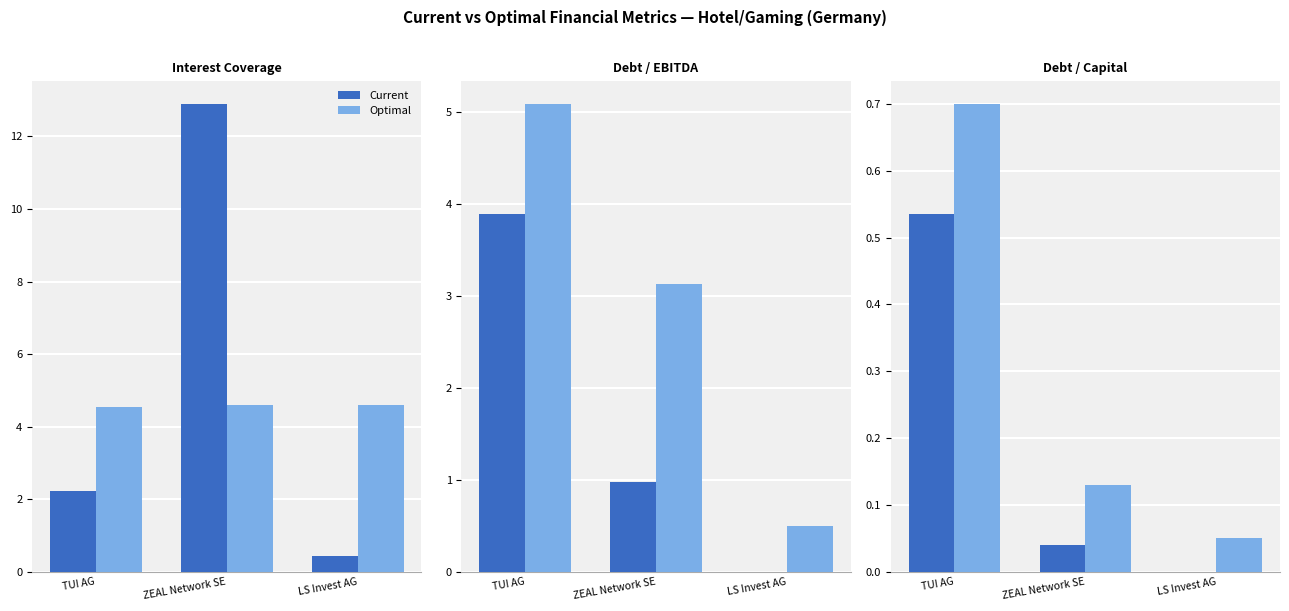

What is the sum of the Current values at TUI AG and ZEAL Network SE?

0.6